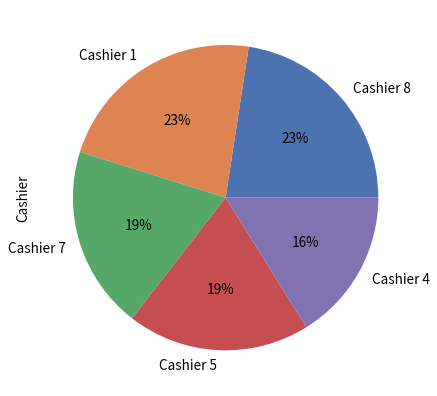

What is the smallest slice in the pie chart?

Cashier 4